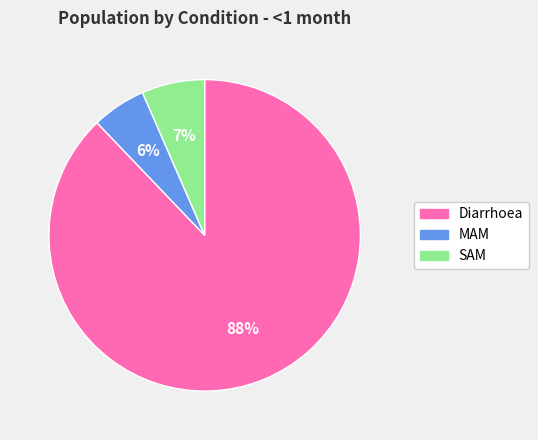

Is it true that MAM is 16% of the pie?

False